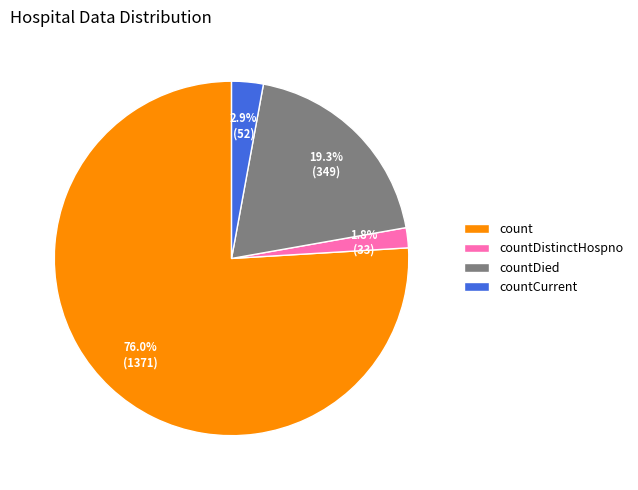

The countDied slice represents 8% of the pie. True or false?

False